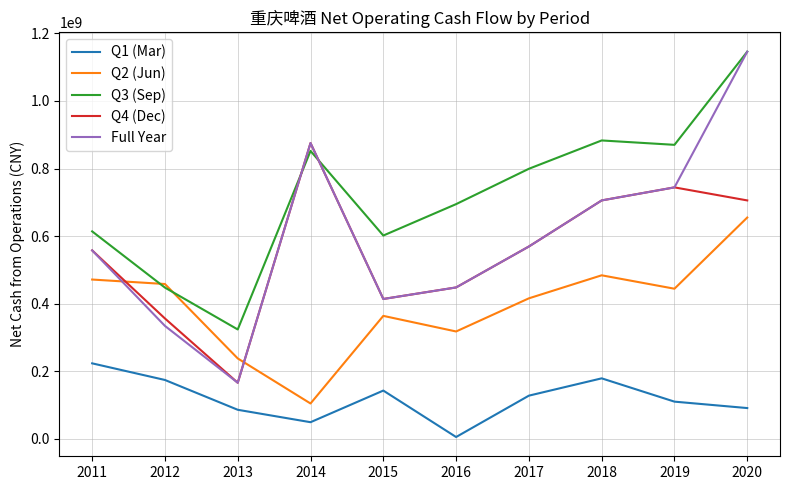

Between 2011 and 2019, which series saw the biggest shift?

Q3 (Sep)